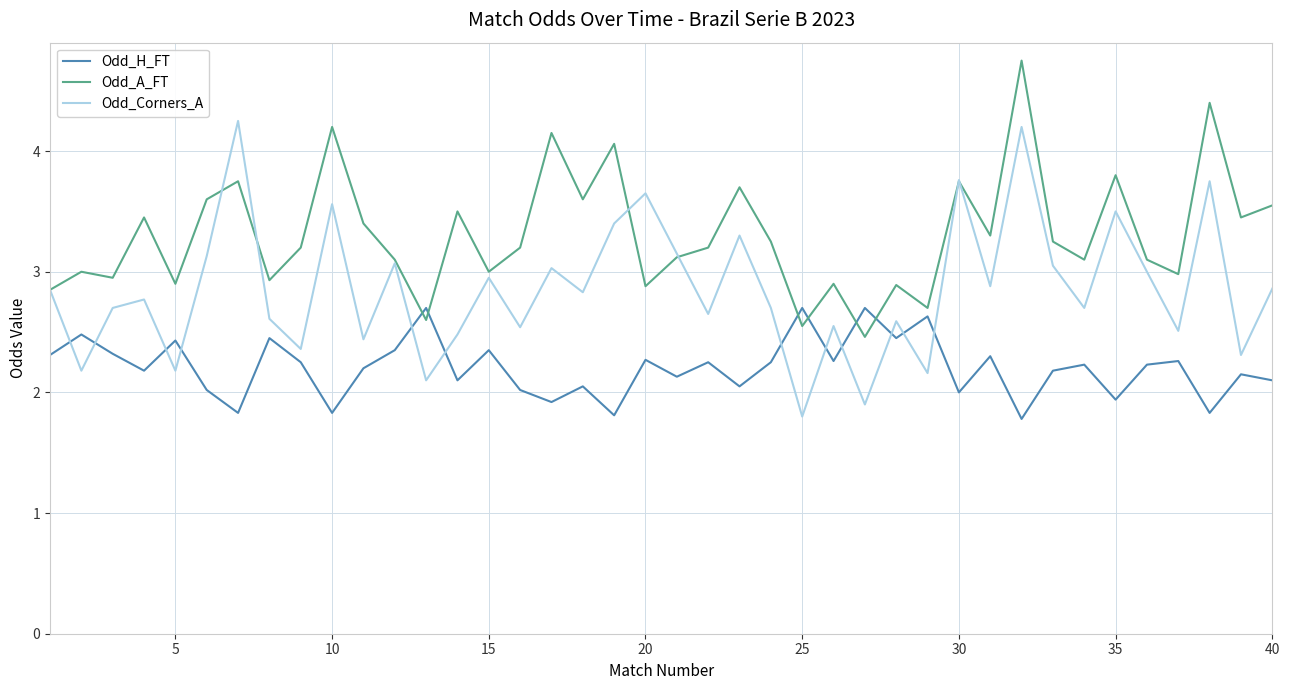

Rank the series by their maximum value, from lowest to highest.

Odd_H_FT, Odd_Corners_A, Odd_A_FT